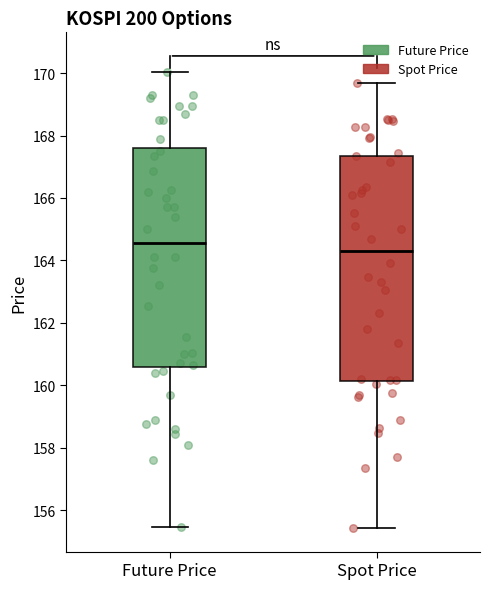

Reading left to right, transcribe this box plot: for each box, give where its median line is, the range the box spans, and where its two whiskers end, as read against the y-axis. The values are not printed on the chart, so give them approximately, as read against the axis.

Future Price: median 164.6, box 160.6 to 167.6, whiskers 155.4 to 170.0
Spot Price: median 164.4, box 160.2 to 167.4, whiskers 155.4 to 169.6